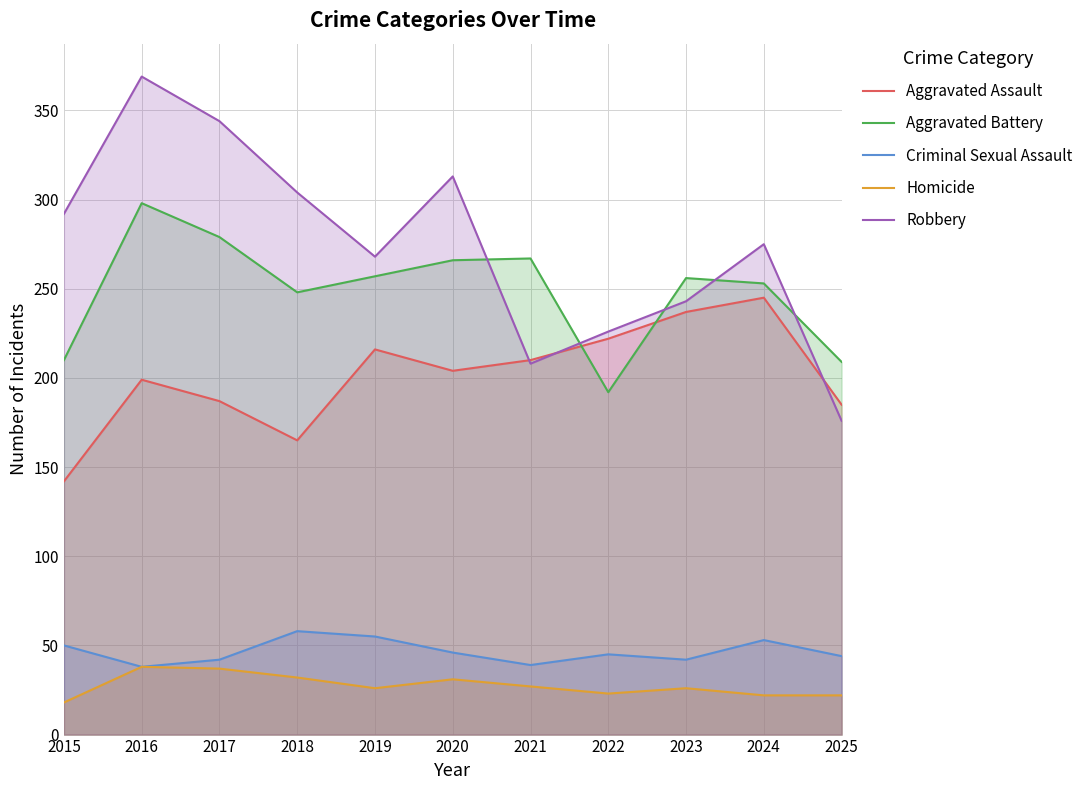

How many lines are shown in the chart?

5